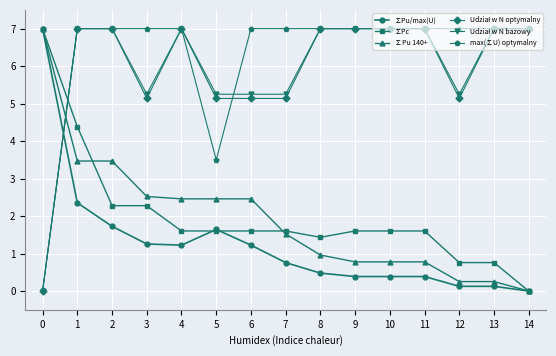

What is the spread (max minus min) of values at 5?

3.6